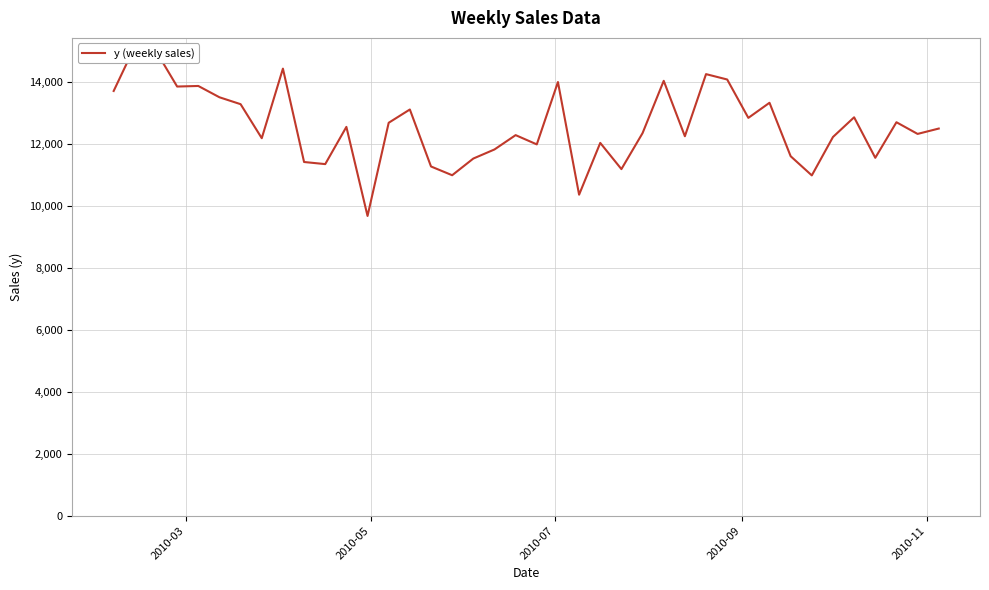

What is the sum of all values?

503640.2